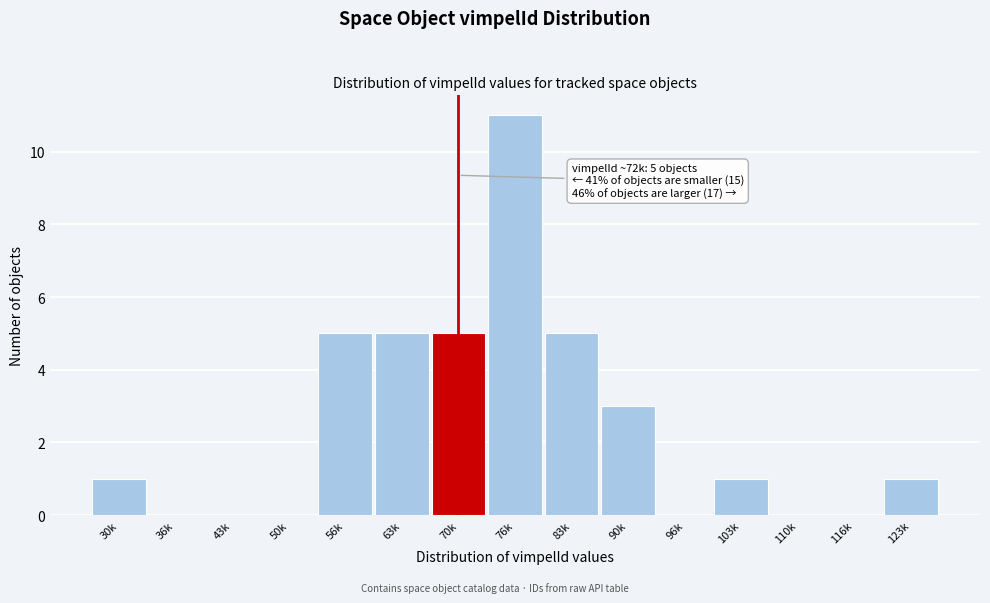

What is the sum of all values?

37